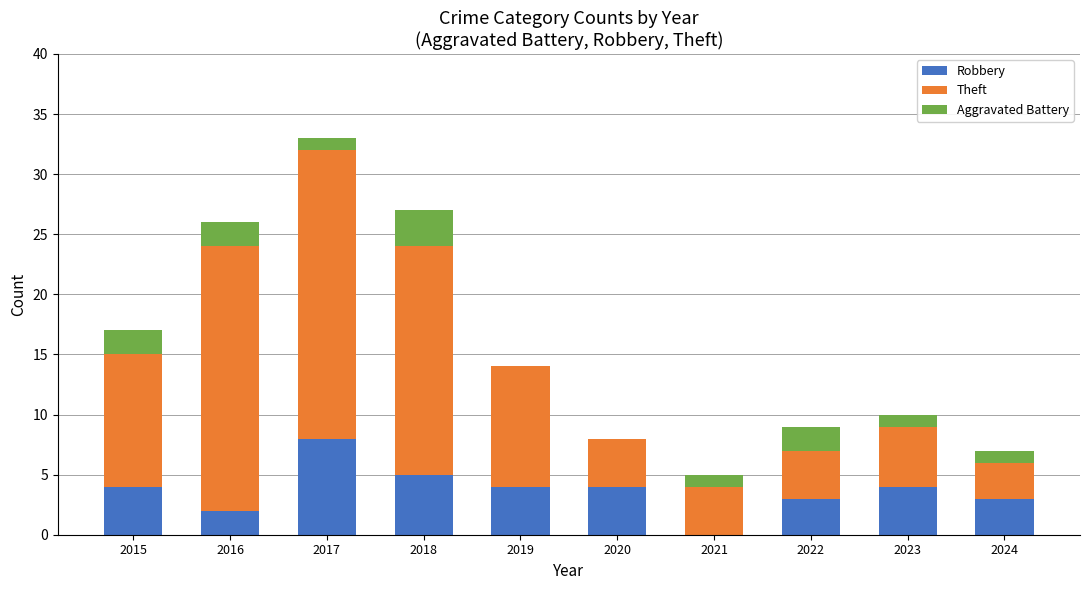

At which category is the sum across all series the highest?

2017